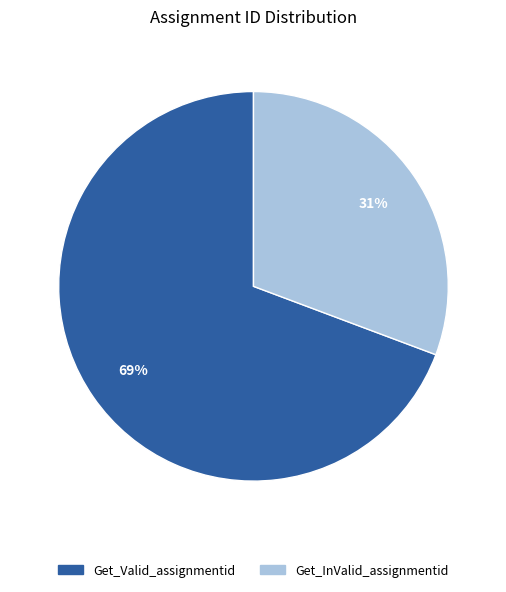

Which slice is the largest?

Get_Valid_assignmentid